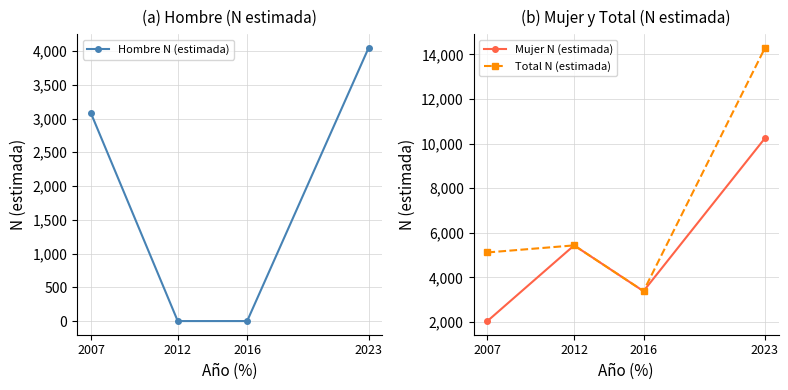

True or false: Hombre N (estimada) has more than 2 interior local peaks.

False